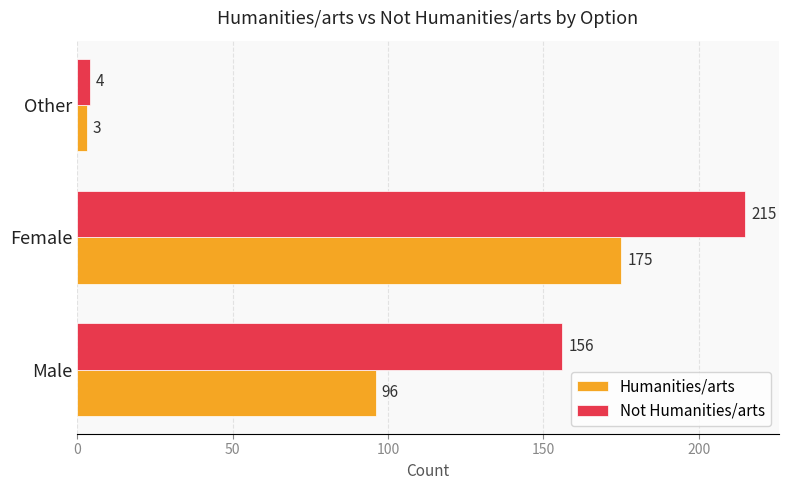

Where is Humanities/arts nearest to the value 89?

Male